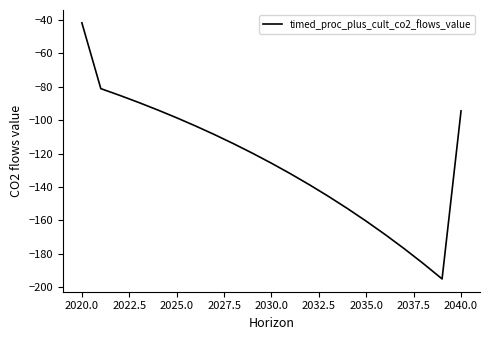

What is the difference between the maximum and minimum values?

153.5